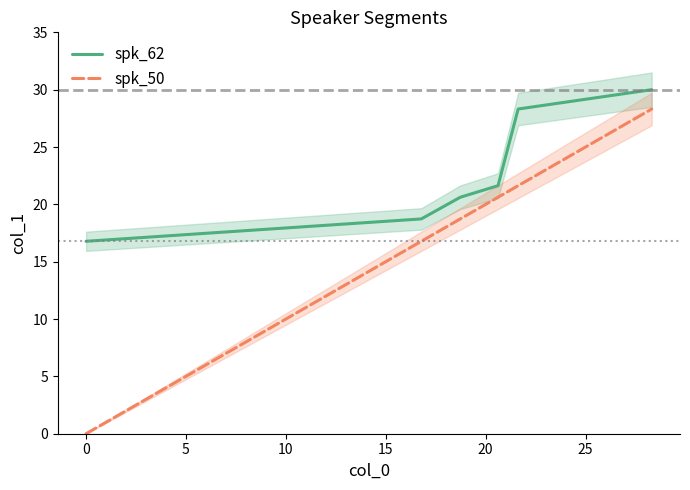

List the series in order of their peak value, highest first.

spk_62, spk_50